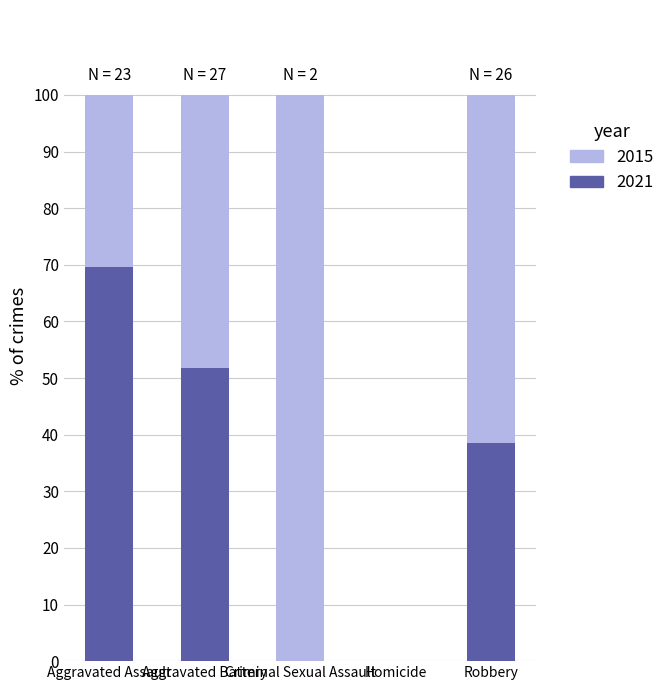

Count the number of categories in the chart.

5